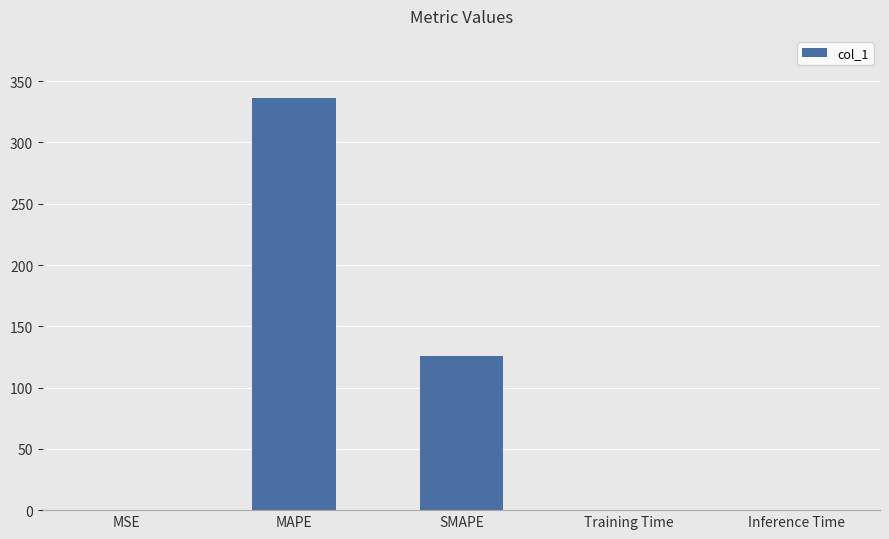

What is the greatest value displayed?

336.5